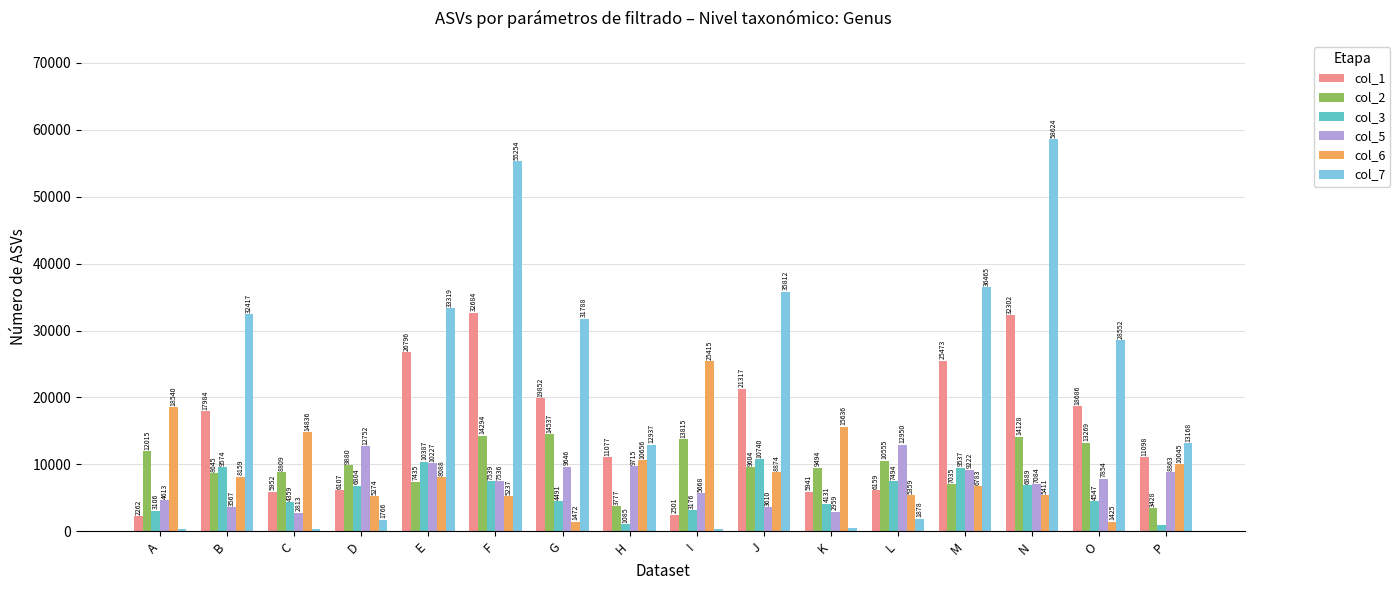

Reading left to right, extract all data points from this chart.

col_1: A=2262	B=17984	C=5952	D=6107	E=26796	F=32684	G=19852	H=11077	I=2501	J=21317	K=5941	L=6159	M=25473	N=32302	O=18686	P=11098
col_2: A=12015	B=8645	C=8809	D=9880	E=7435	F=14294	G=14537	H=3777	I=13815	J=9604	K=9494	L=10555	M=7035	N=14128	O=13269	P=3428
col_3: A=3106	B=9574	C=4359	D=6804	E=10387	F=7539	G=4491	H=1085	I=3176	J=10740	K=4131	L=7494	M=9537	N=6889	O=4547	P=966
col_5: A=4613	B=3567	C=2813	D=12752	E=10227	F=7536	G=9646	H=9715	I=5668	J=3610	K=2959	L=12950	M=9222	N=7084	O=7854	P=8863
col_6: A=18540	B=8159	C=14836	D=5274	E=8088	F=5237	G=1472	H=10656	I=25415	J=8874	K=15636	L=5359	M=6783	N=5411	O=1425	P=10045
col_7: A=301	B=32417	C=398	D=1766	E=33319	F=55254	G=31788	H=12937	I=325	J=35812	K=431	L=1878	M=36465	N=58624	O=28552	P=13168